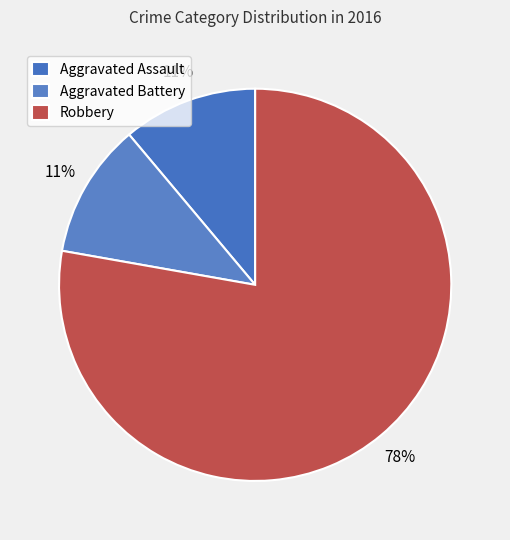

To the nearest percent, what portion does Robbery represent?

78%